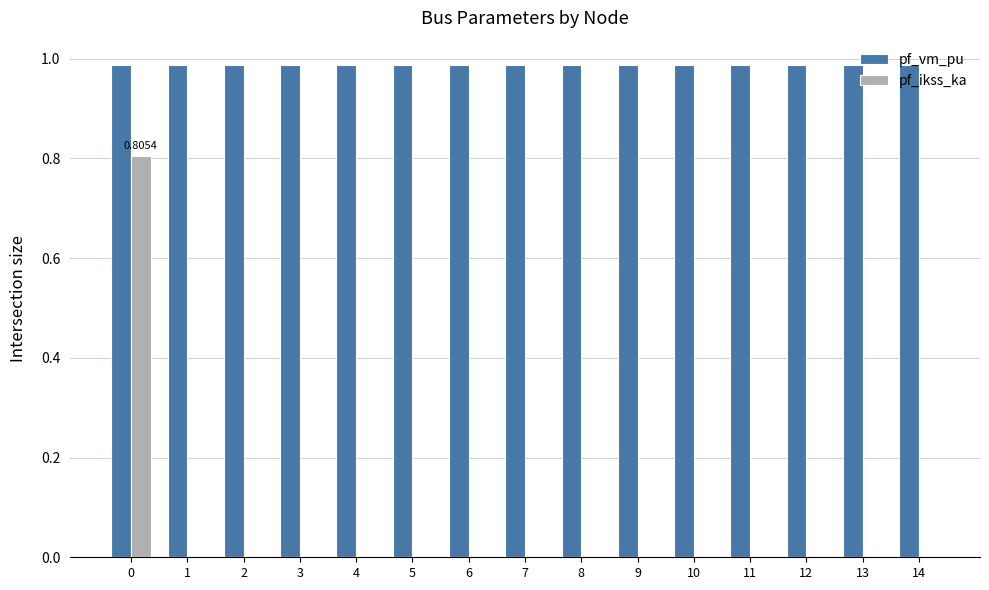

Are the bars grouped side by side (vs. stacked)?

Yes